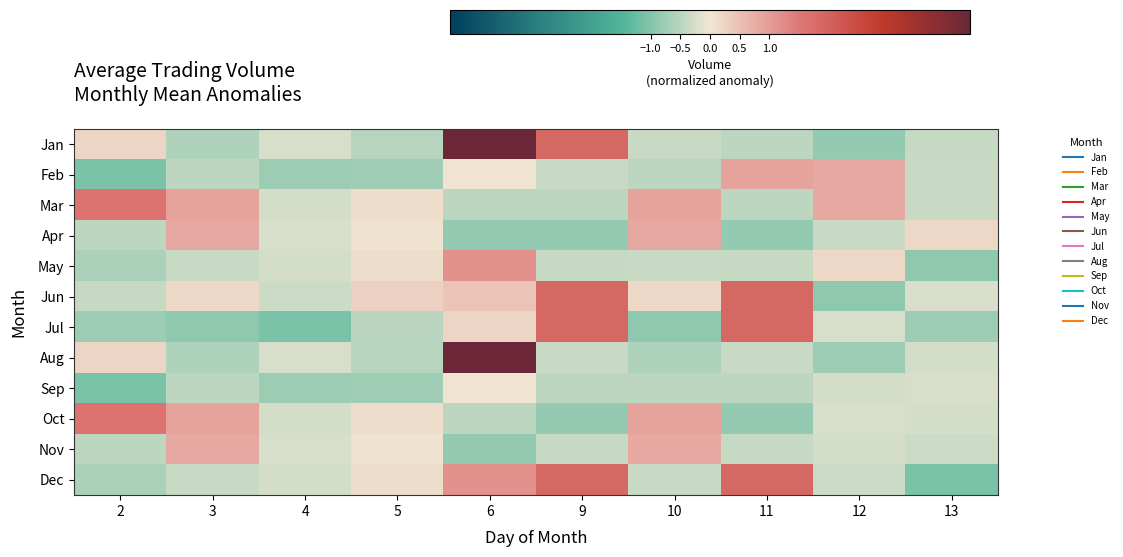

How many categories are shown in the chart?

10